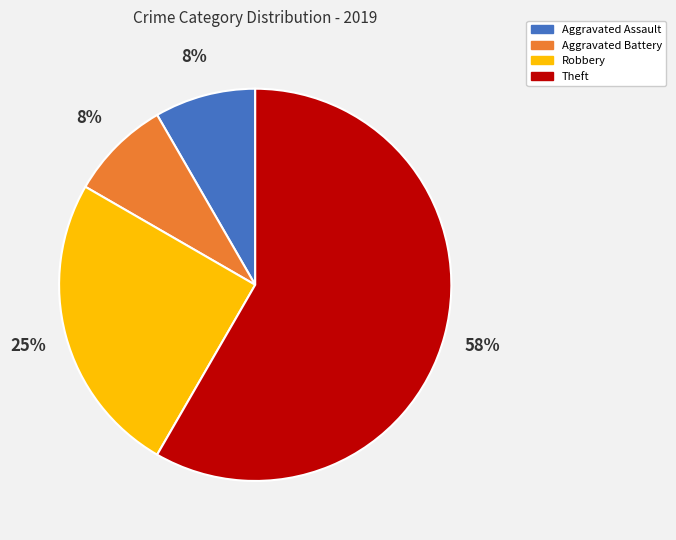

The Theft slice represents 58% of the pie. True or false?

True